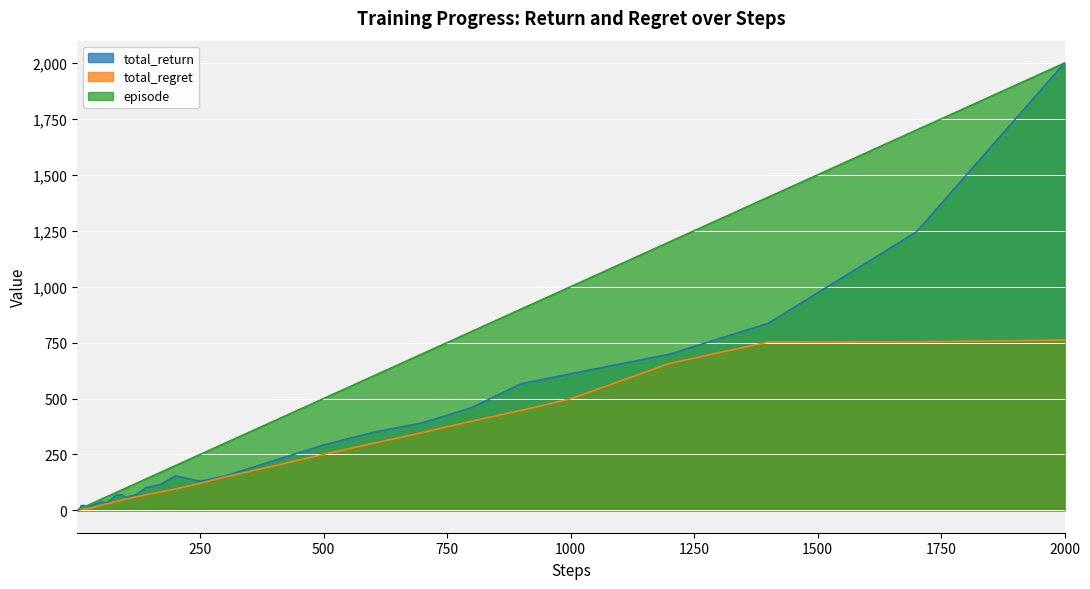

What is the difference between the second highest and minimum values in the total_regret series?

753.7